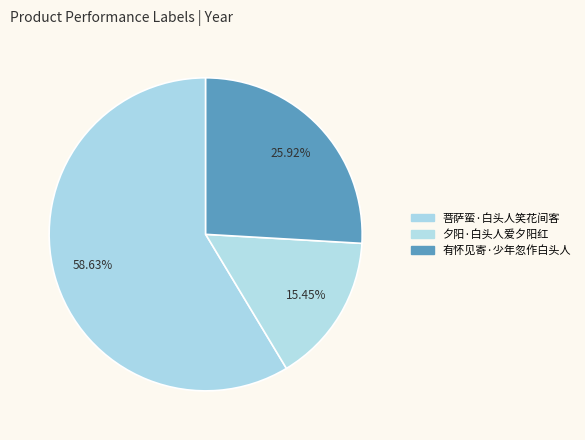

Count the number of slices in the pie.

3